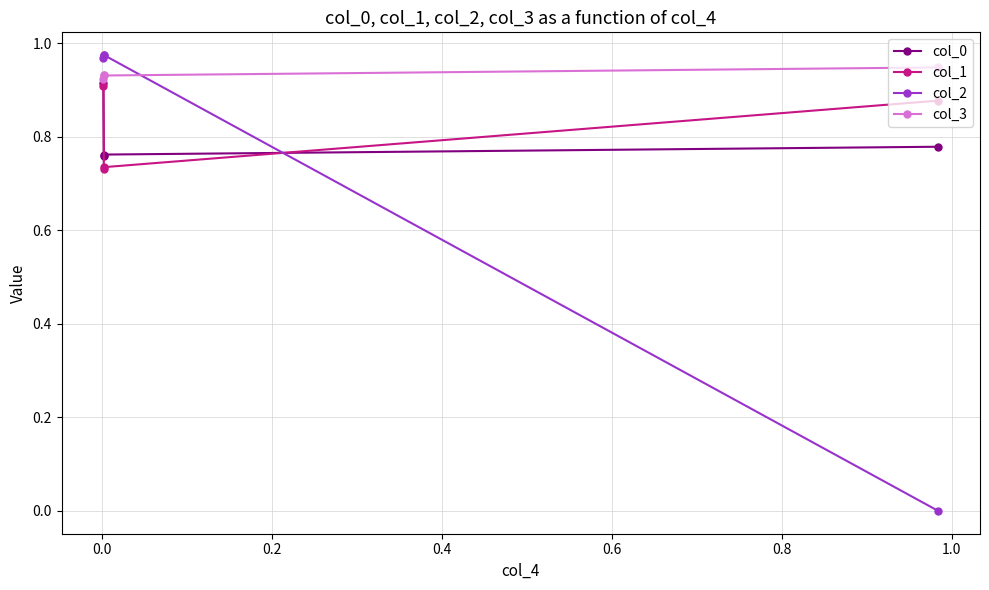

Which series has the widest spread of values?

col_2